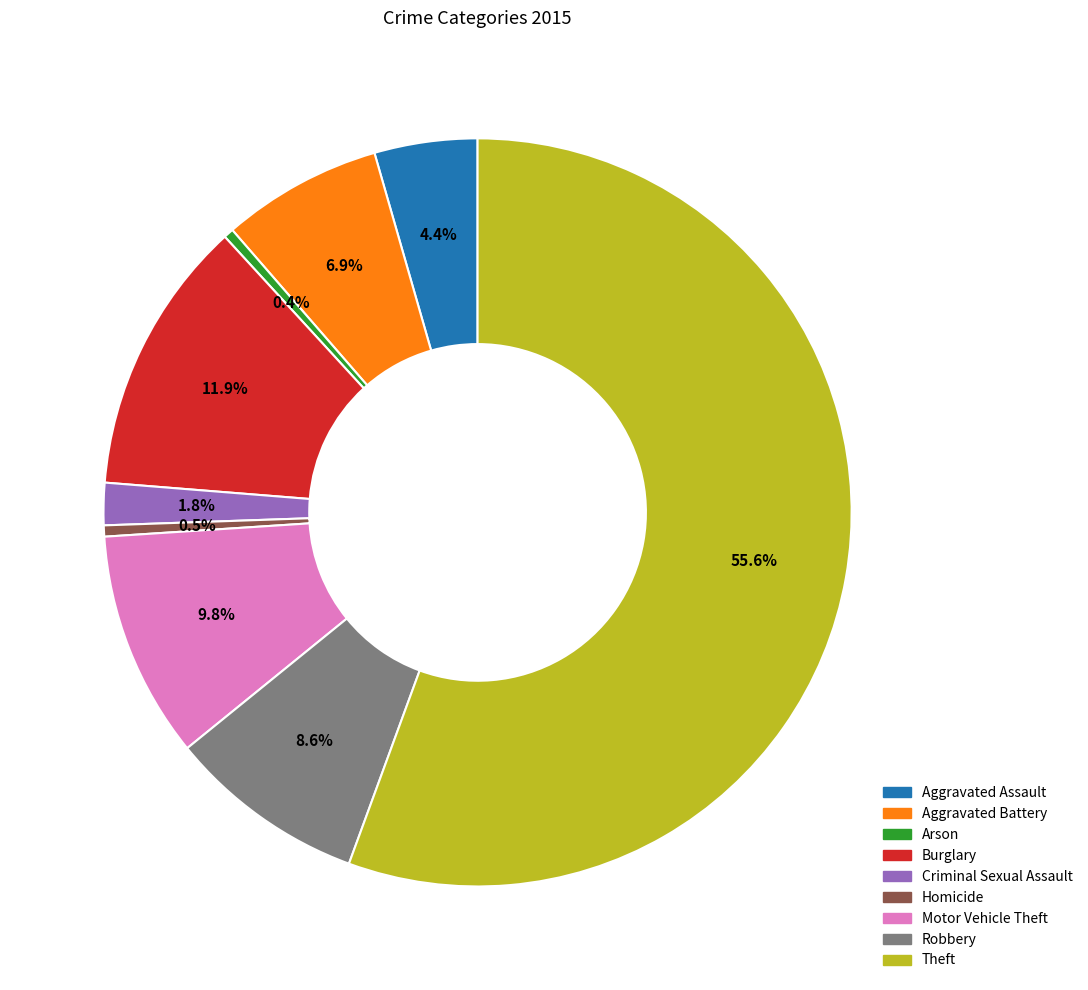

How many slices are in this pie chart?

9